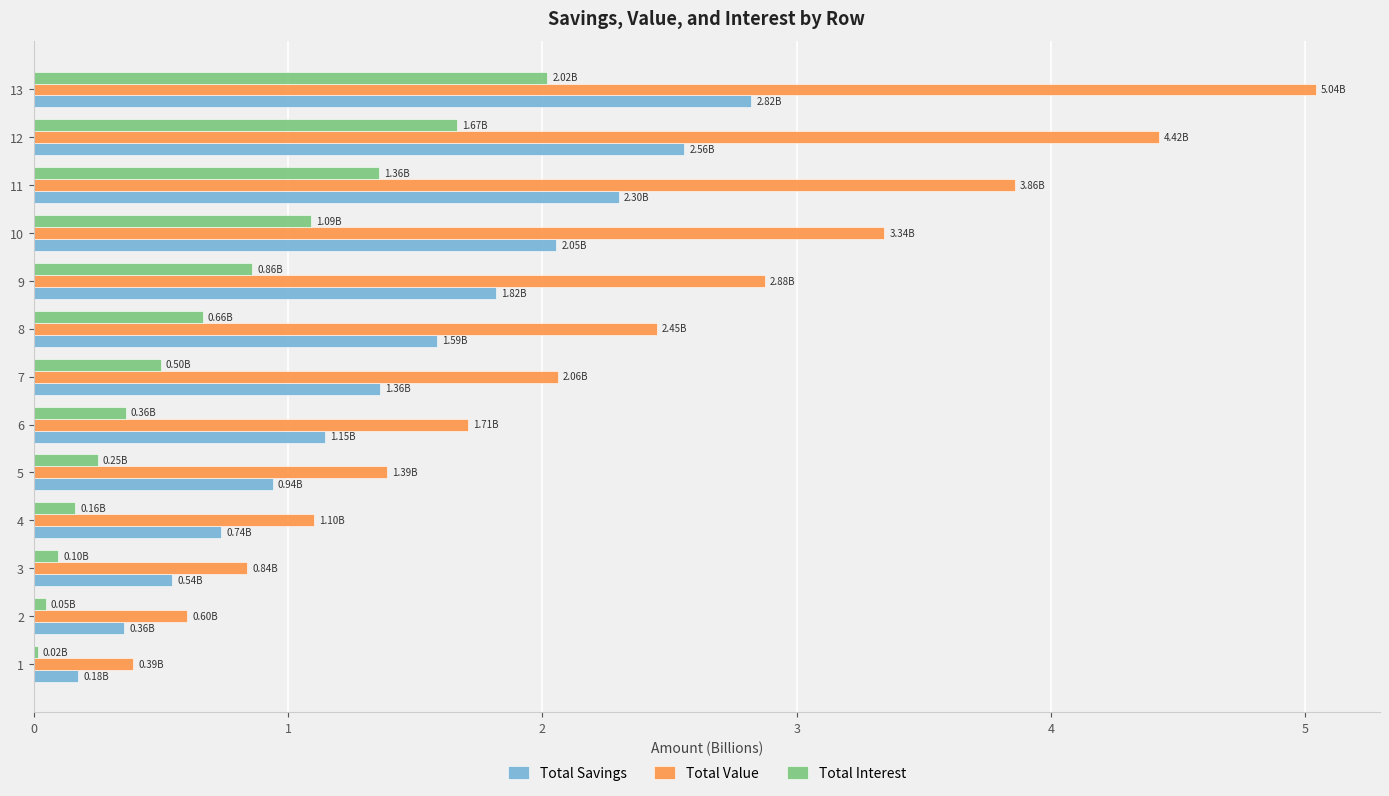

List the series in order of their overall mean, lowest first.

Total Interest, Total Savings, Total Value